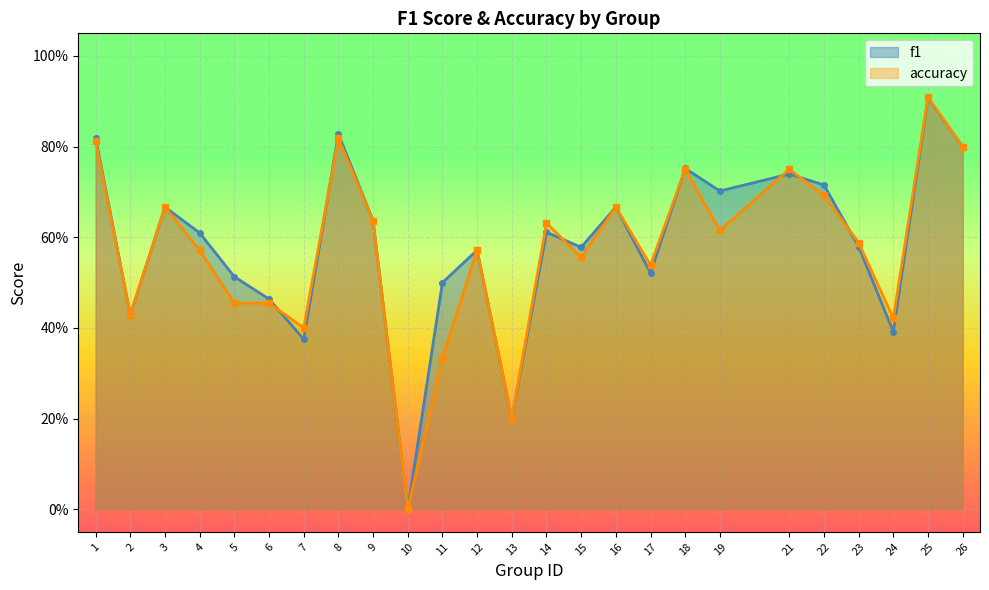

Between which two adjacent categories do accuracy and f1 first intersect?

6 and 7